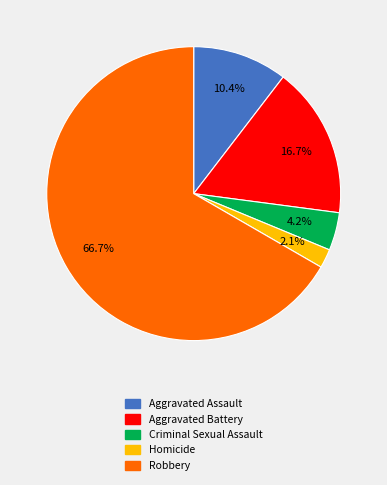

What percentage is the Robbery slice, to the nearest percent?

67%